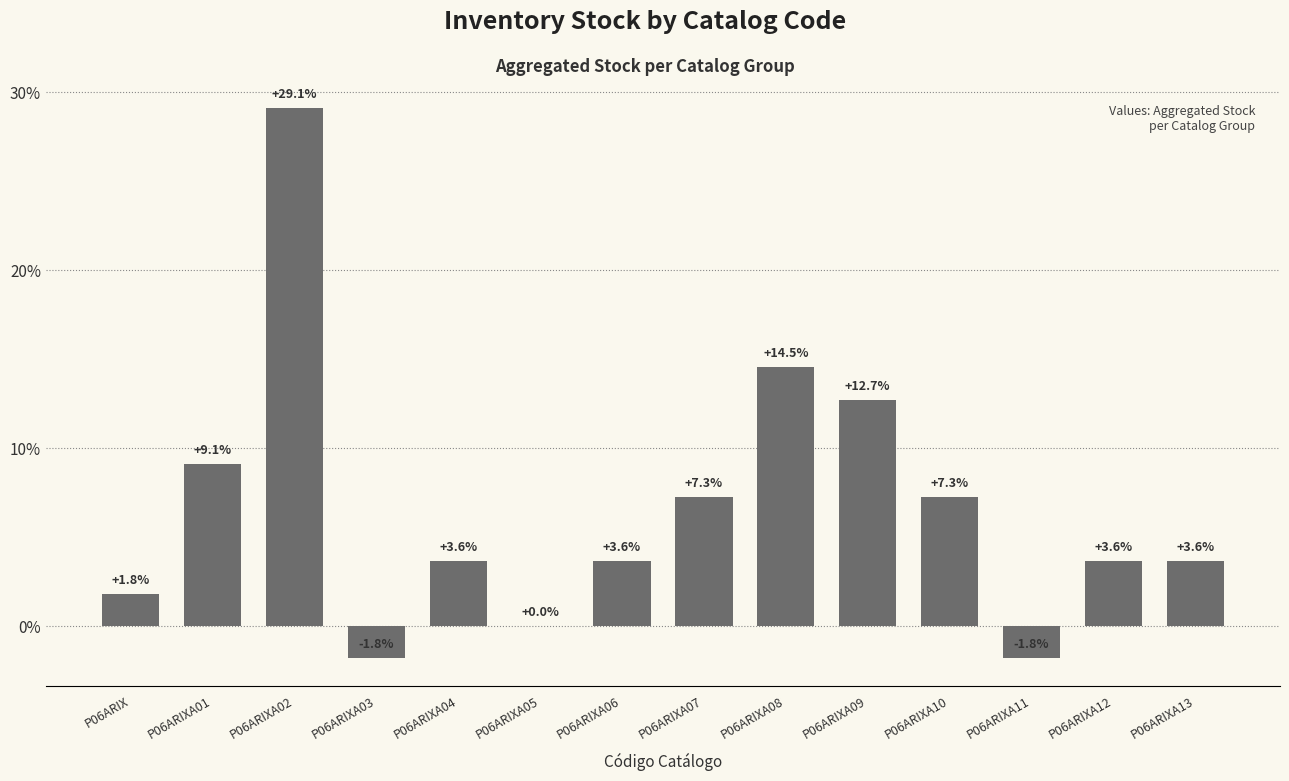

The value at P06ARIX is 1.8. True or false?

True